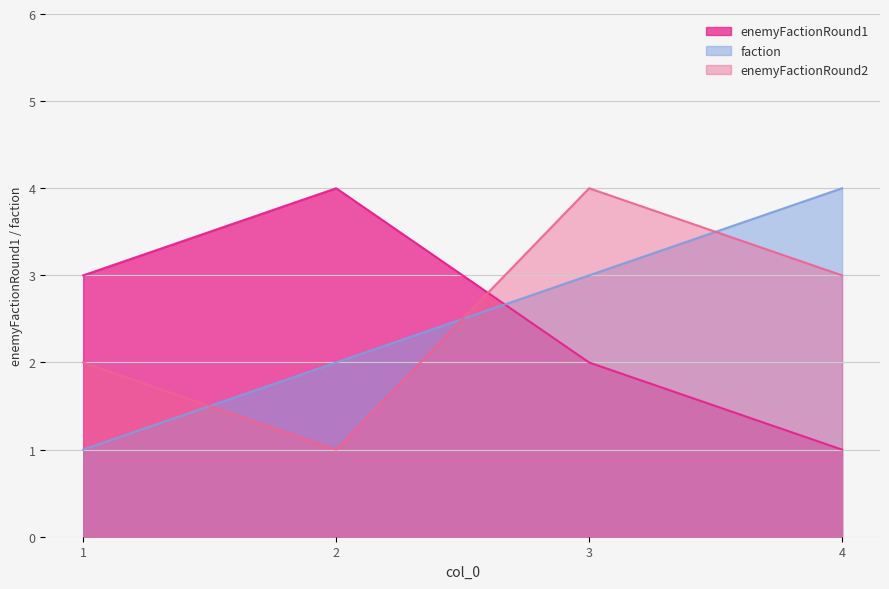

Where does the faction series first go above 3?

4